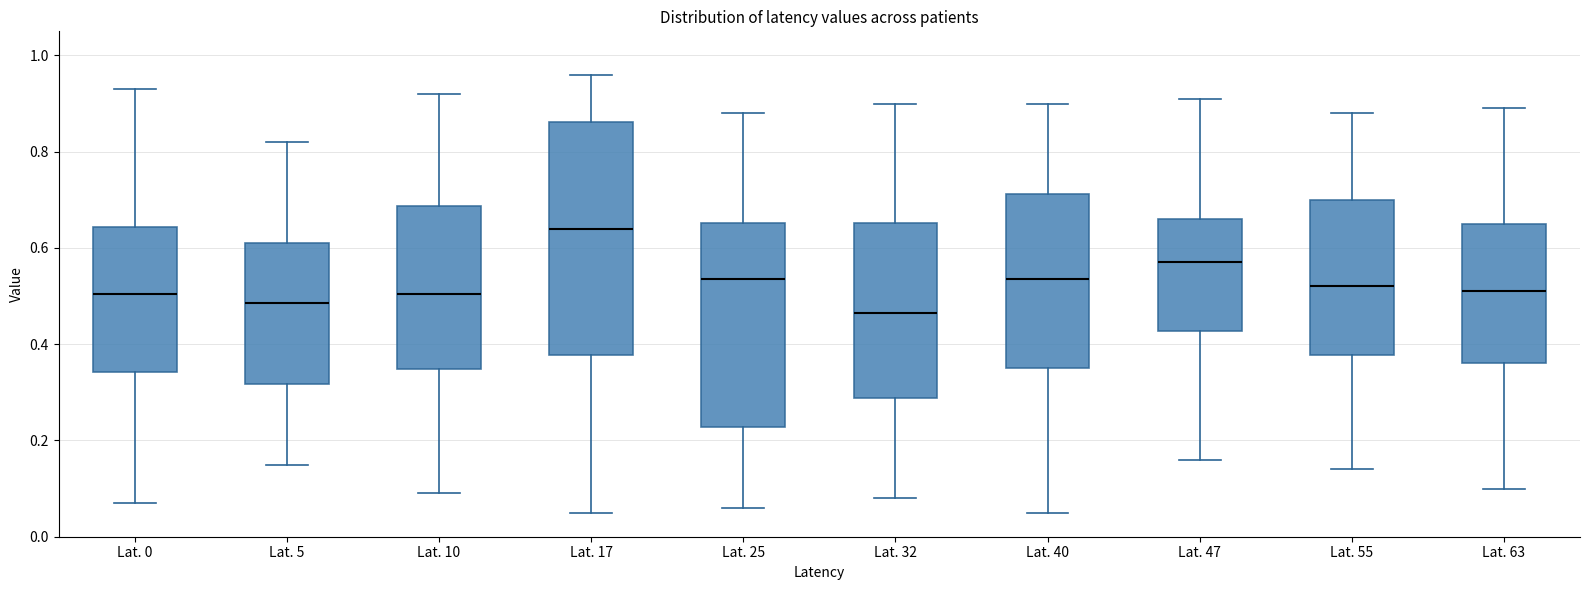

Where does the lower whisker of the box for Lat. 10 end on the y-axis? The values are not printed on the chart, so give them approximately, as read against the axis.

0.10